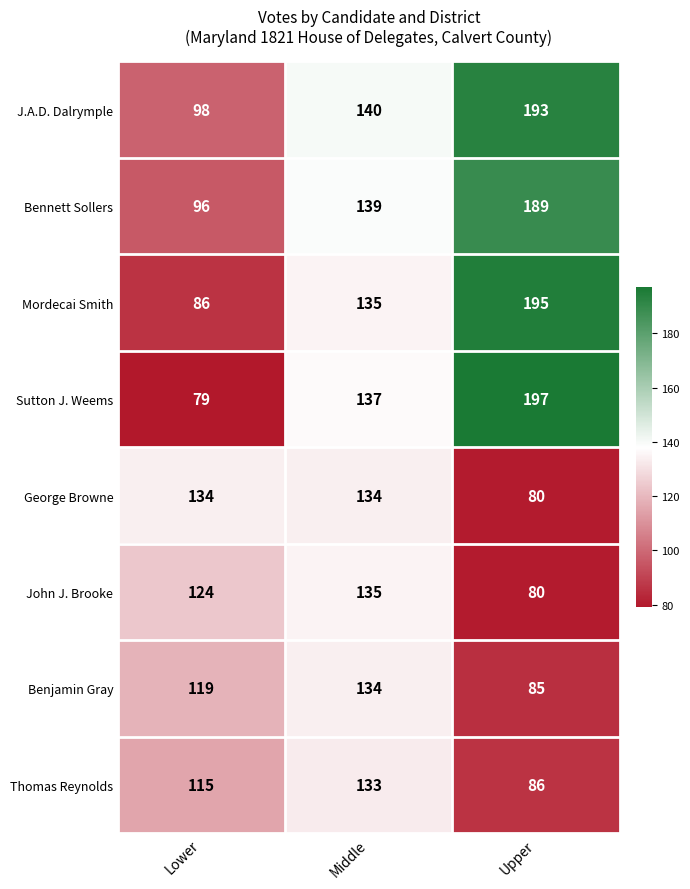

Which label corresponds to the smallest value in the chart?

Lower